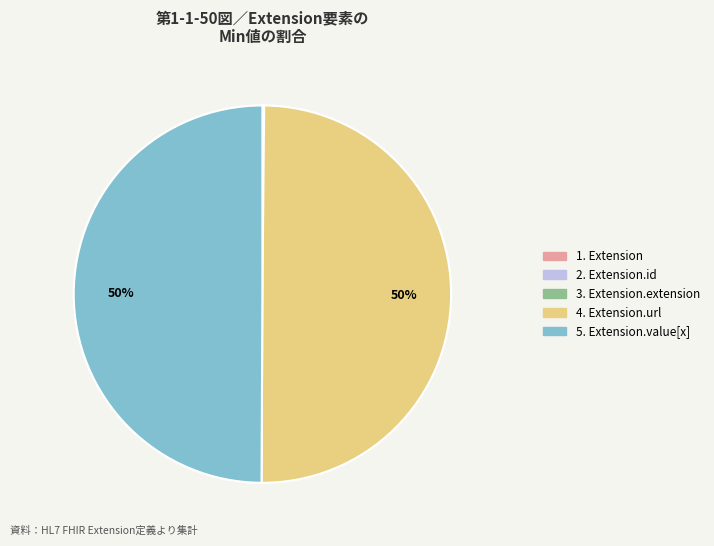

To the nearest percent, what is the average slice percentage?

20%